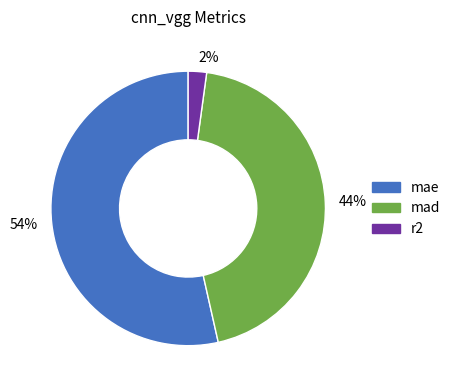

How many segments does this pie chart have?

3